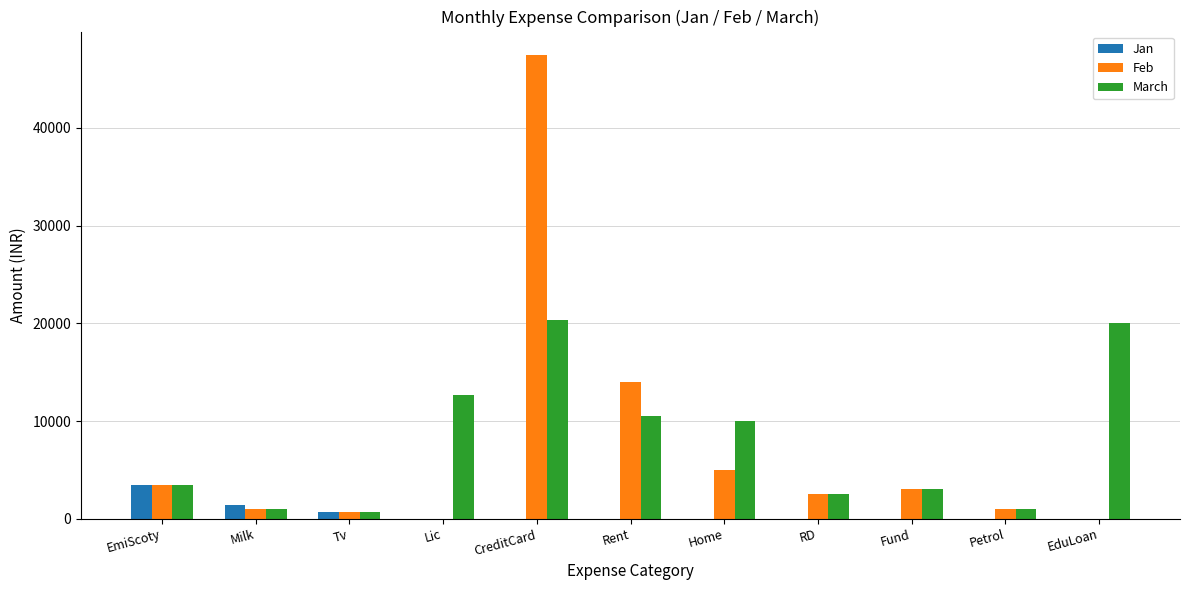

What value does the March series have at EmiScoty?

3407